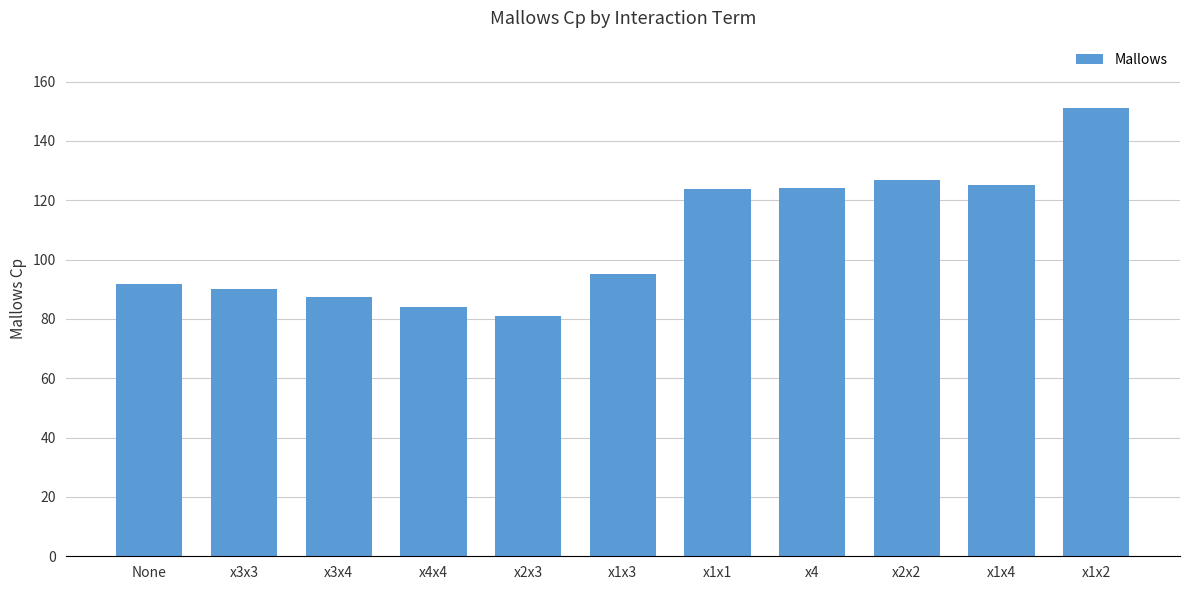

The value at None is 61.8. True or false?

False